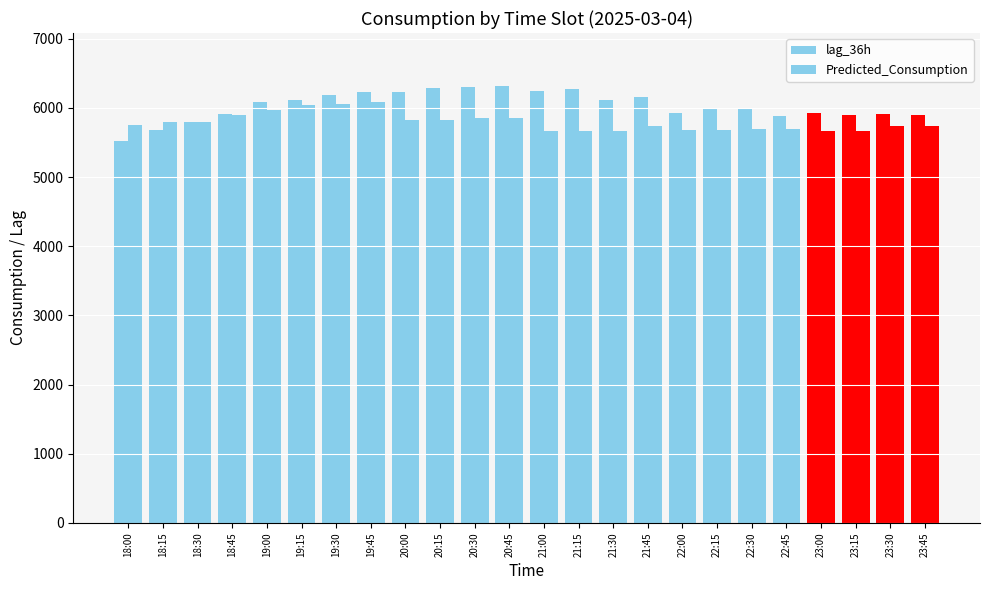

How many distinct data groups are displayed?

2